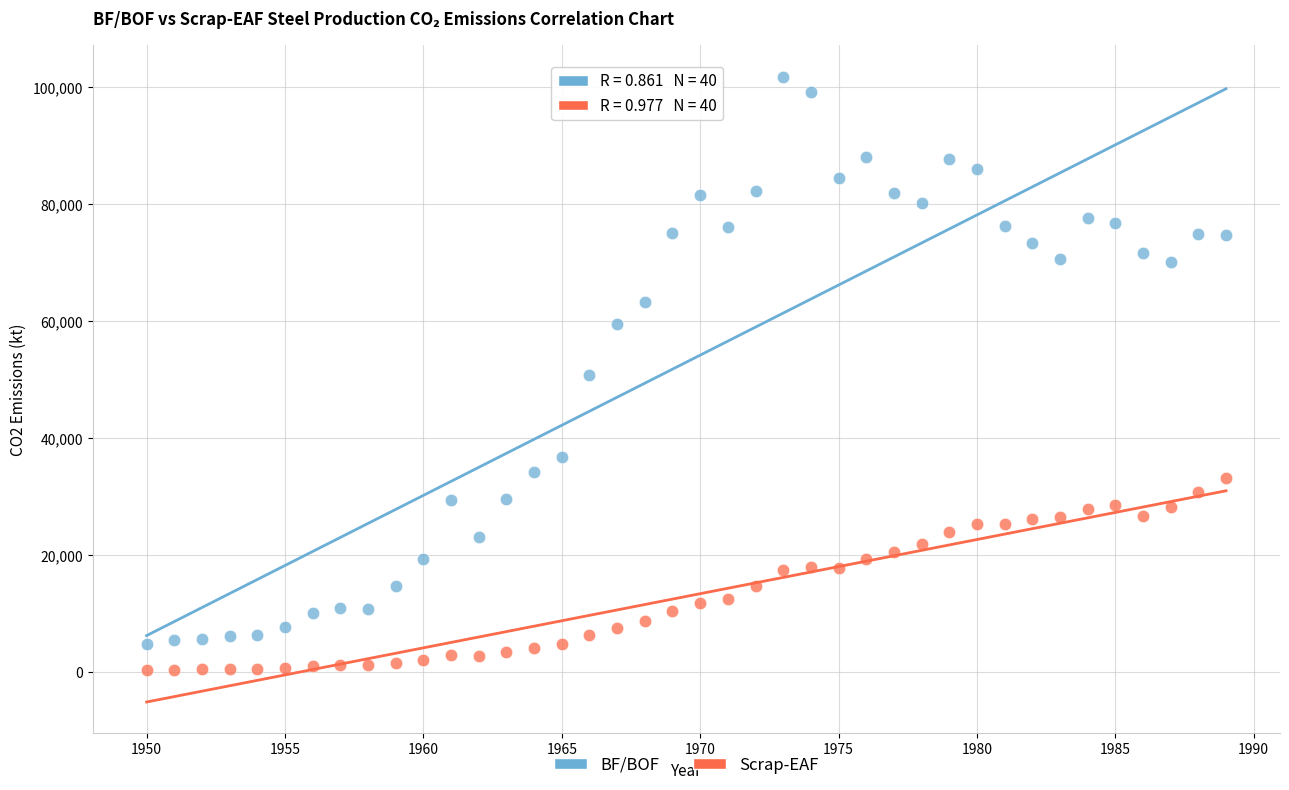

What is the X range (max minus min) for the scatter plot?

39.0